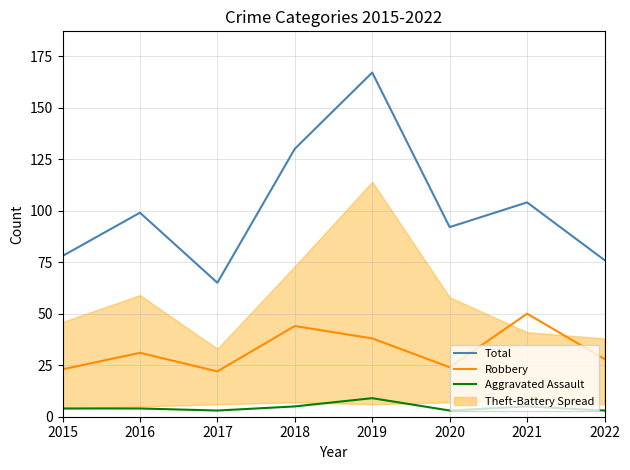

At which category is the sum across all series the highest?

2019